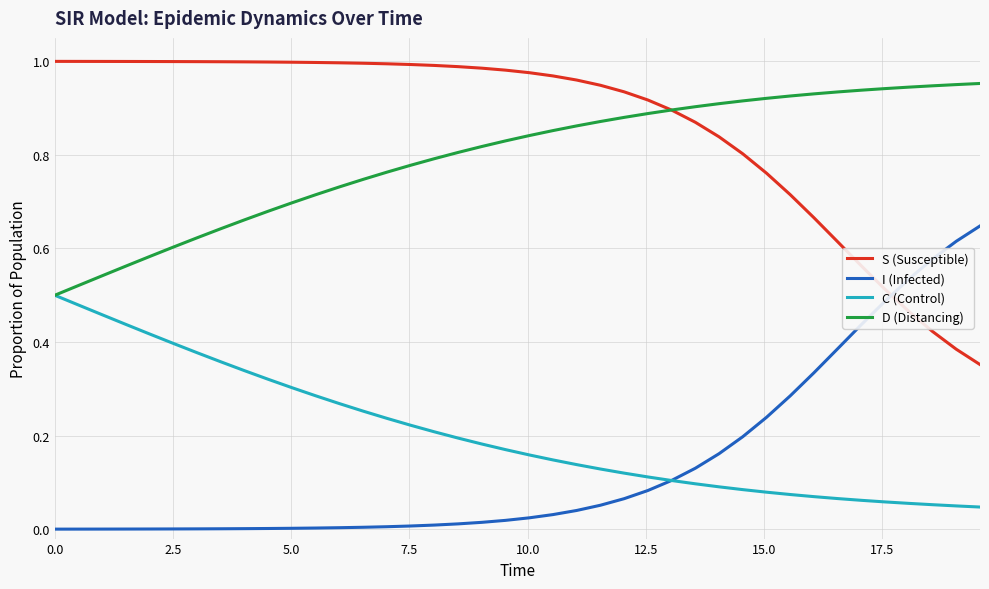

How many lines are shown in the chart?

4